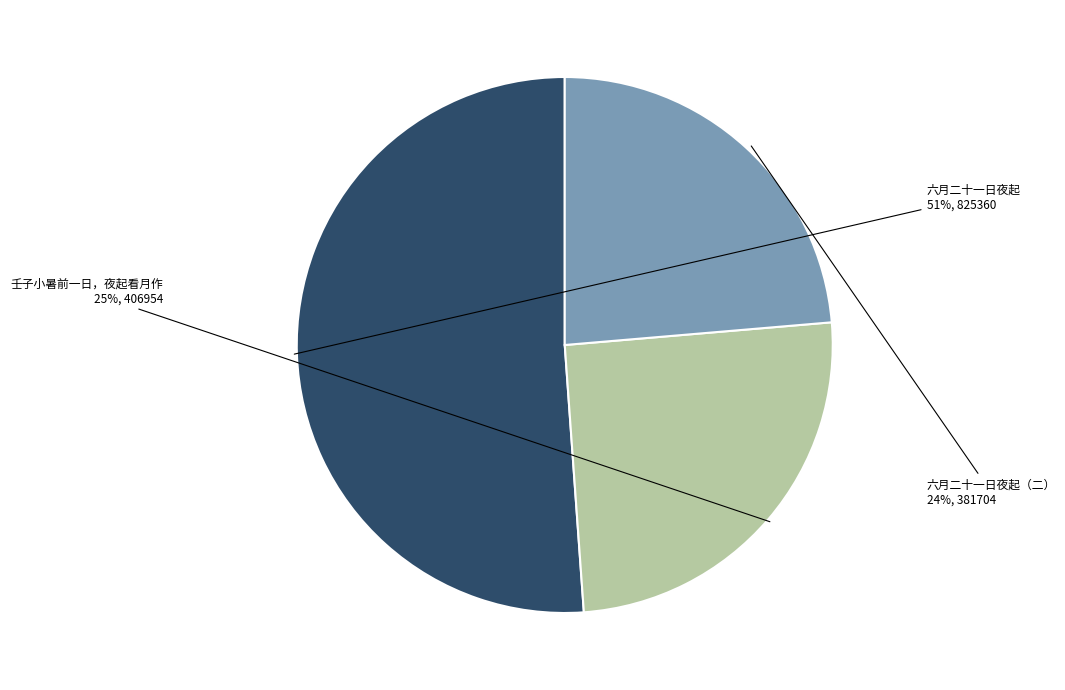

Is there any slice that represents more than half of the pie?

Yes